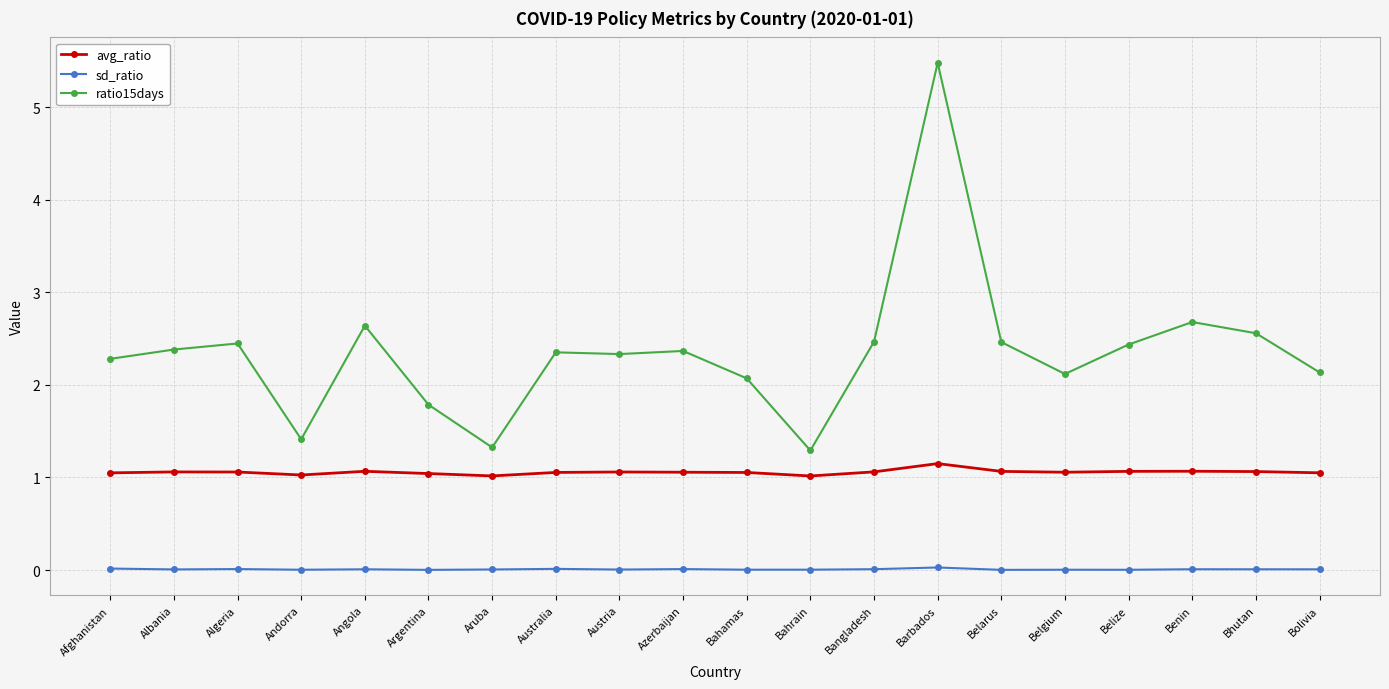

What is the label of the 3rd point from the right?

Benin